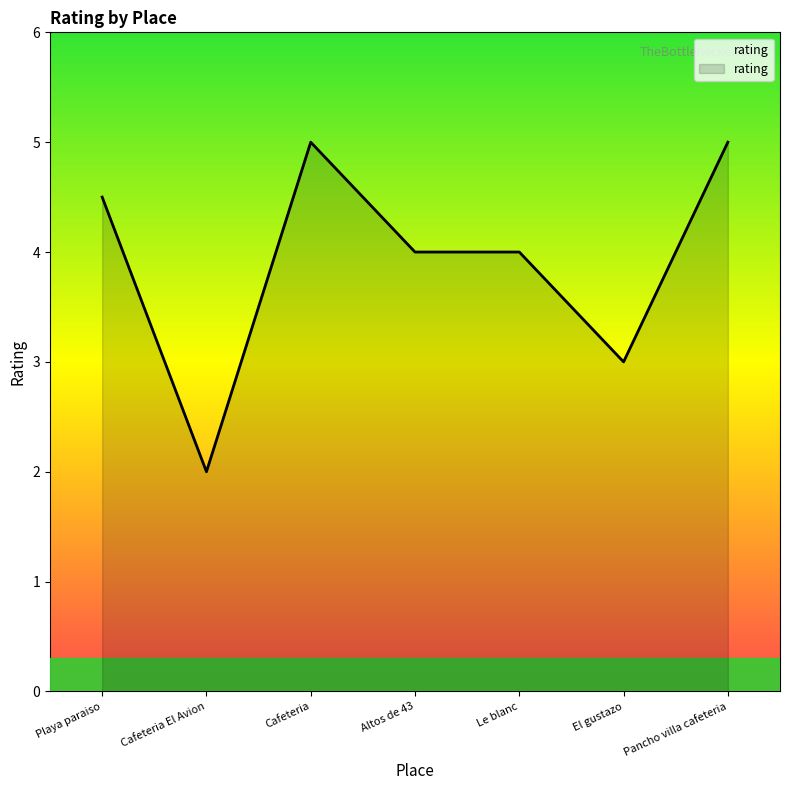

What position from the left is Le blanc?

5